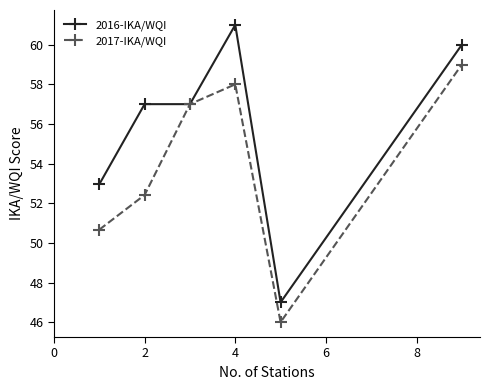

How many categories are shown in the chart?

6